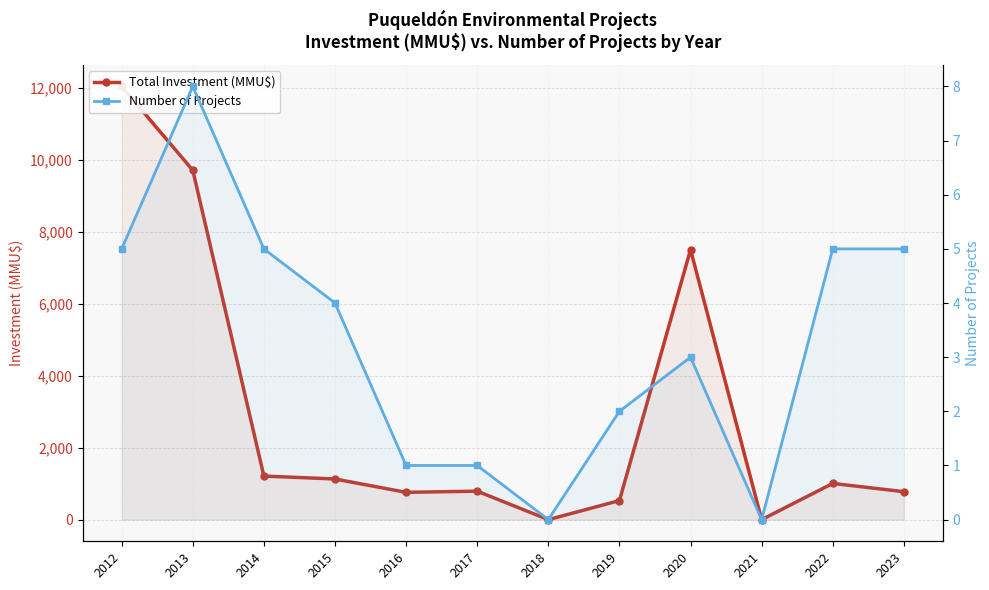

Is the value of Total Investment (MMU$) at 2014 greater than the value of Number of Projects at 2023?

Yes